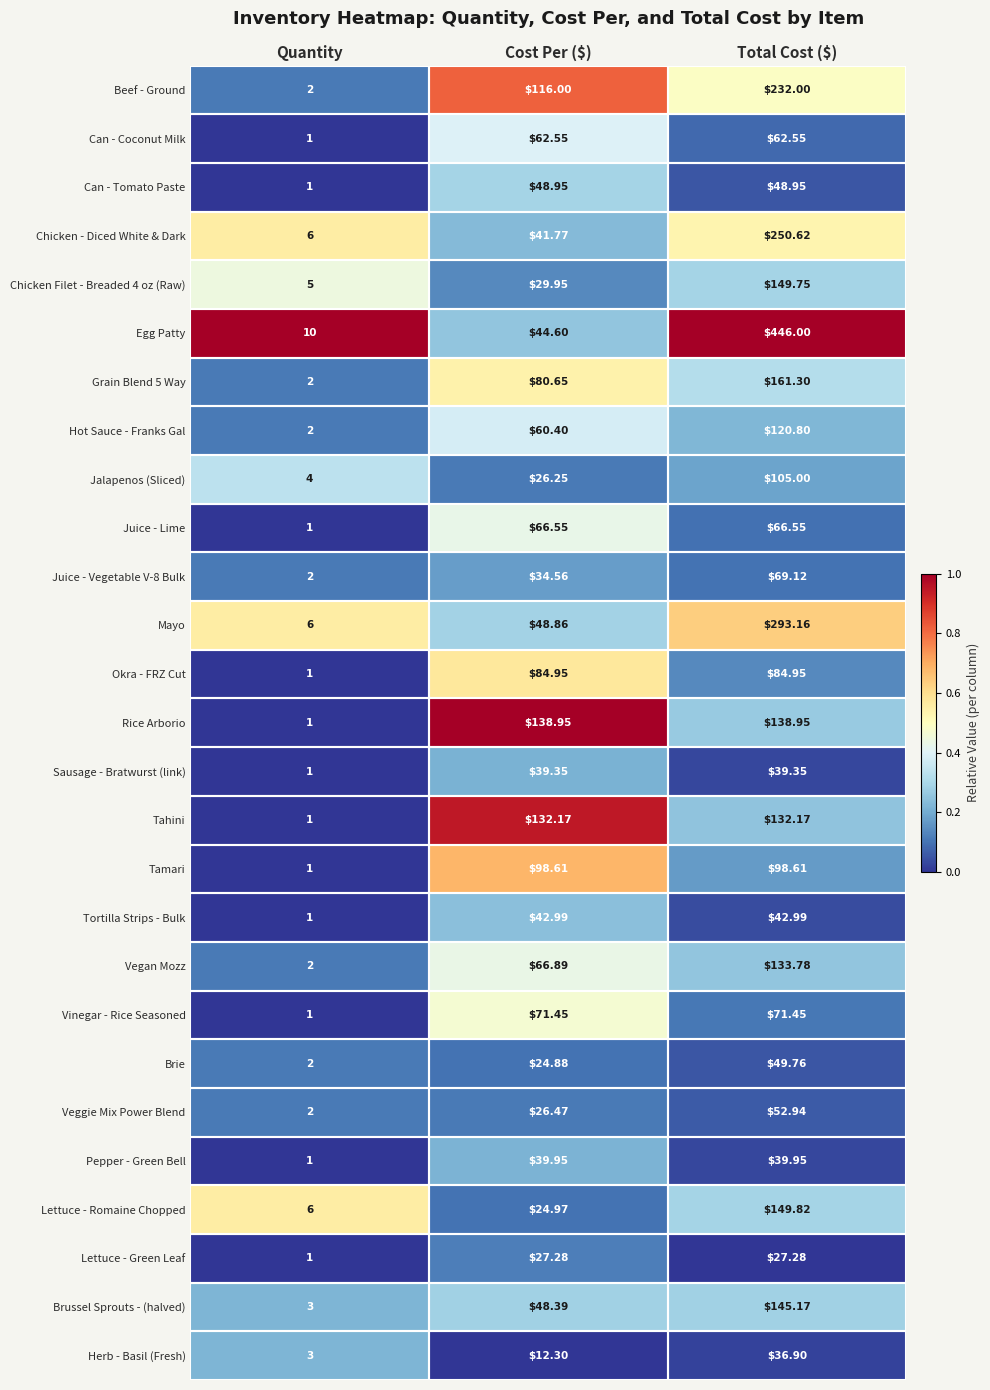

At which label is Tahini closest to 66?

Quantity